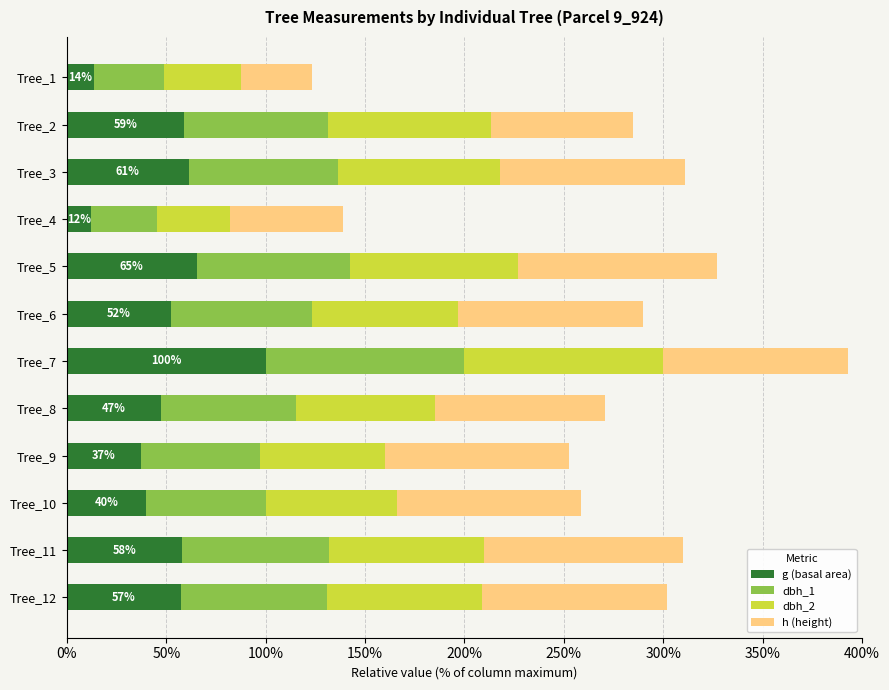

What is the total value across all series at Tree_2?

284.6